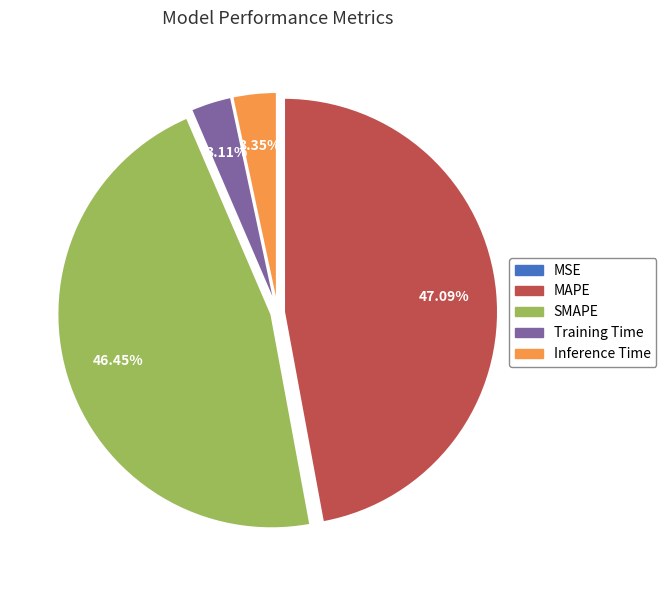

Which slice is the largest?

MAPE